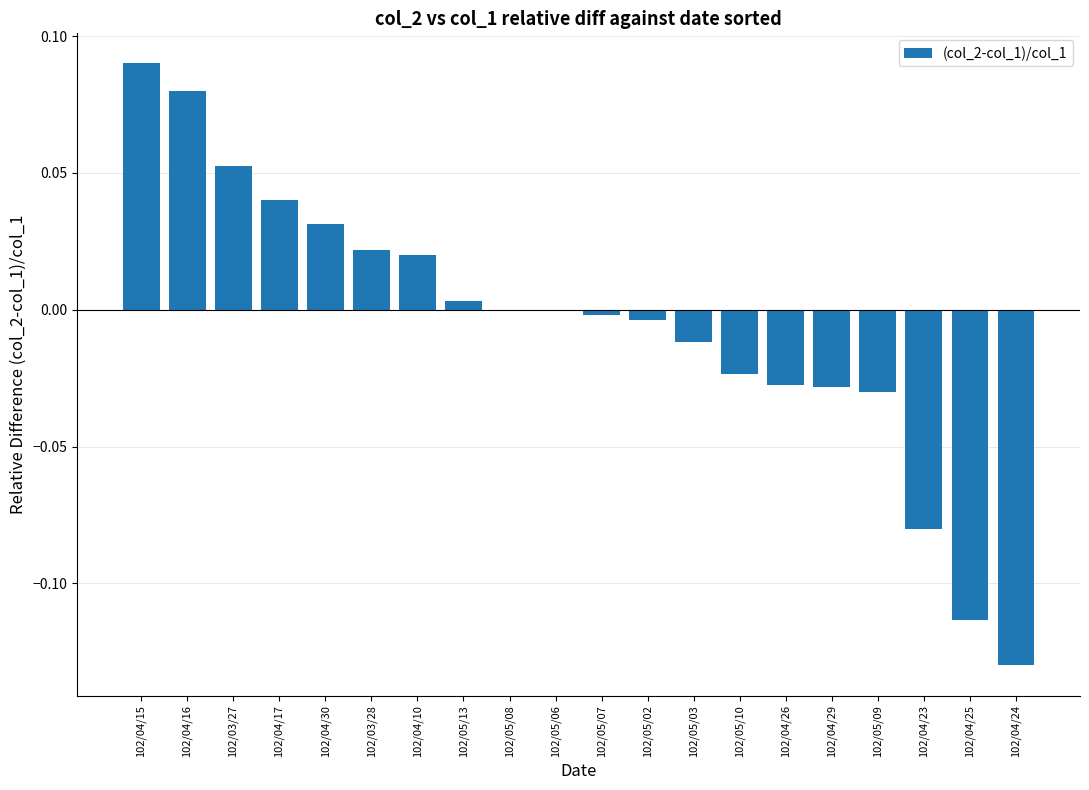

Is it true that the value at 102/04/24 is -0.2?

False